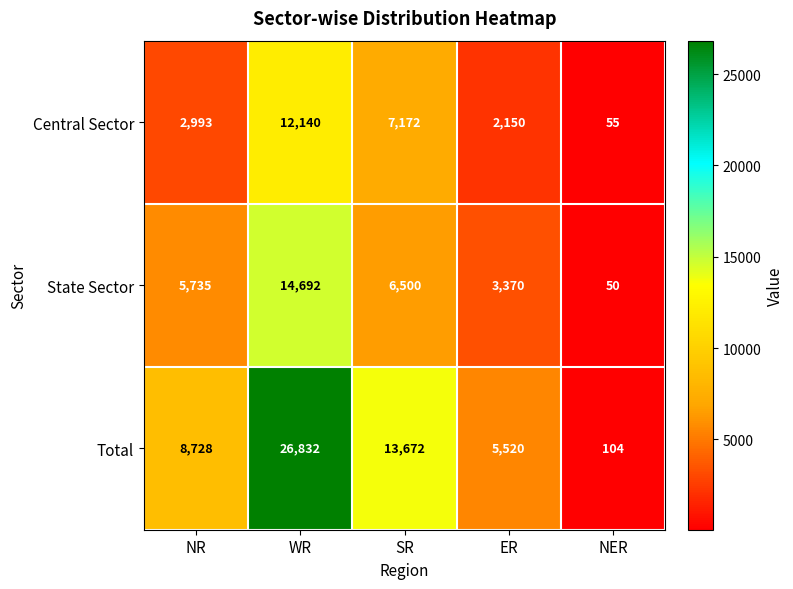

What is the total value across all series at WR?

53664